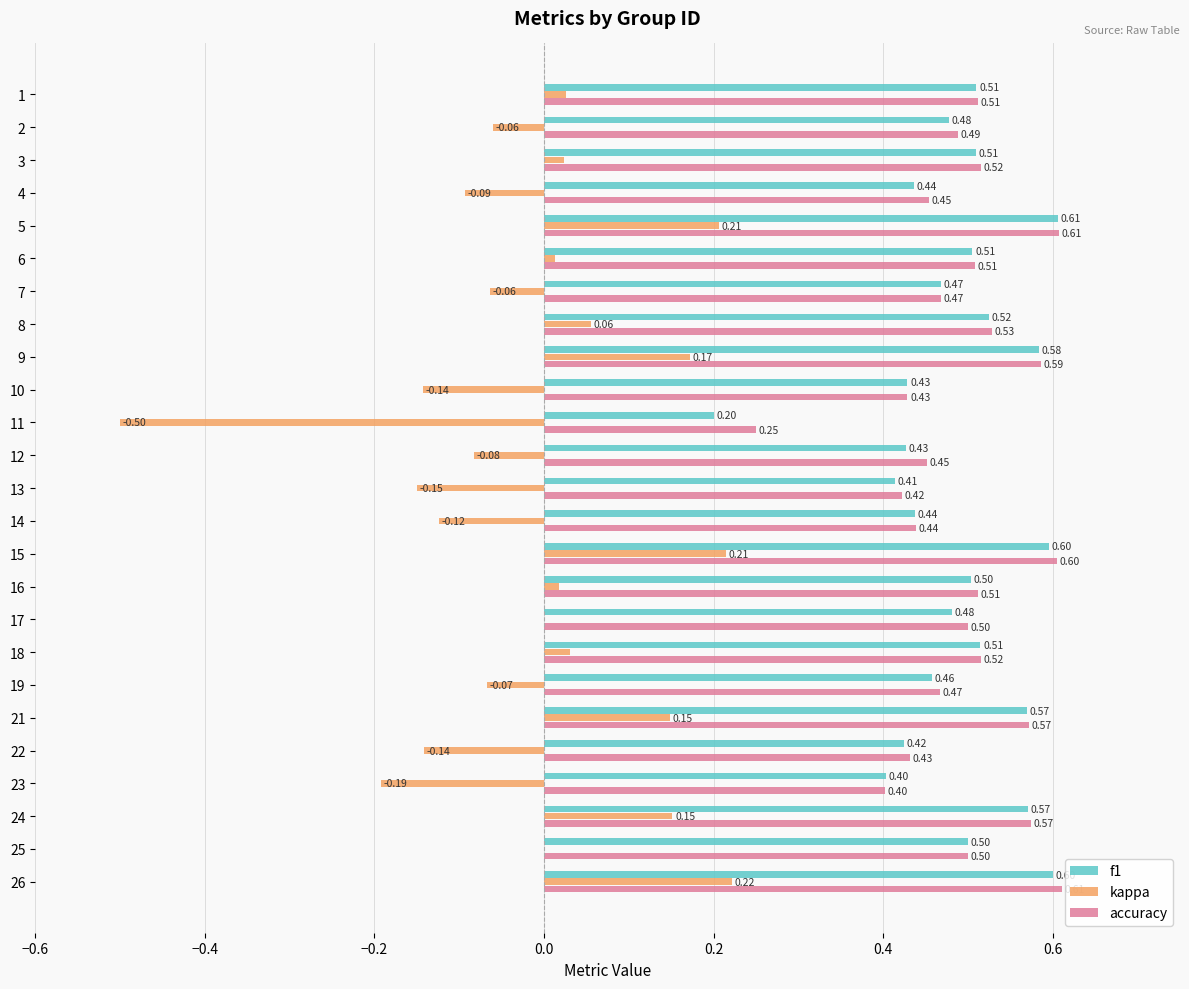

What is the sum of the accuracy values at 13 and 23?

0.8